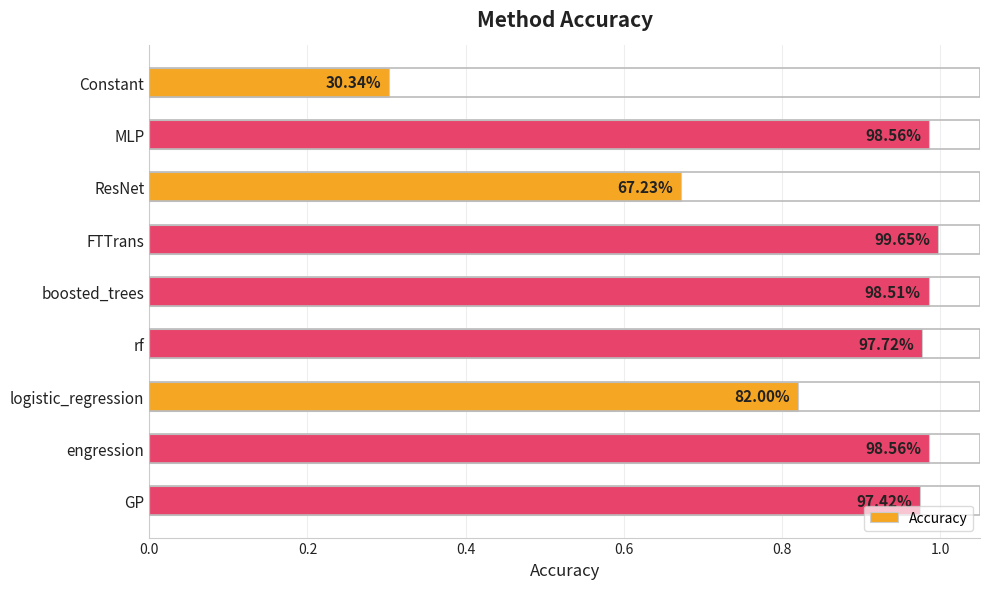

How many bars are there in total?

9